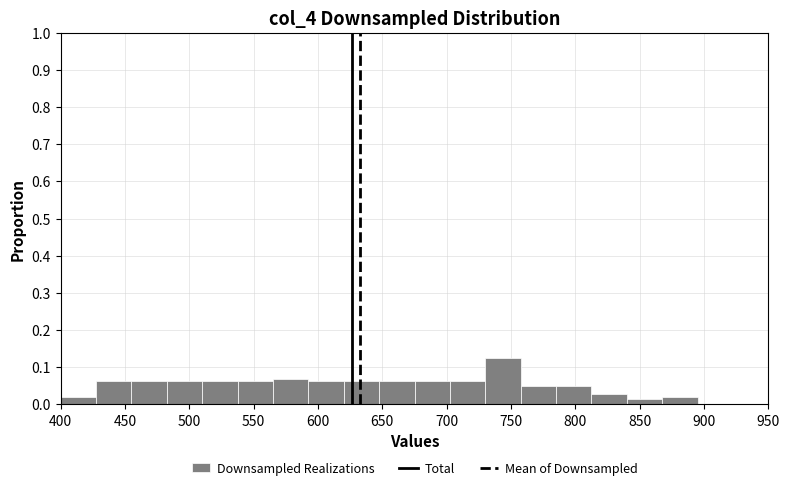

Reading left to right, transcribe this chart: for each bar, give the range it covers on the x-axis and its height. Neither the bar edges nor the heights are printed on the chart, so give them approximately, as read against the axes.

400.0 to 427.5: 0.02
427.5 to 455.0: 0.06
455.0 to 482.5: 0.06
482.5 to 510.0: 0.06
510.0 to 537.5: 0.06
537.5 to 565.0: 0.06
565.0 to 592.5: 0.07
592.5 to 620.0: 0.06
620.0 to 647.5: 0.06
647.5 to 675.0: 0.06
675.0 to 702.5: 0.06
702.5 to 730.0: 0.06
730.0 to 757.5: 0.13
757.5 to 785.0: 0.05
785.0 to 812.5: 0.05
812.5 to 840.0: 0.03
840.0 to 867.5: 0.01
867.5 to 895.0: 0.02
895.0 to 922.5: 0
922.5 to 950.0: 0